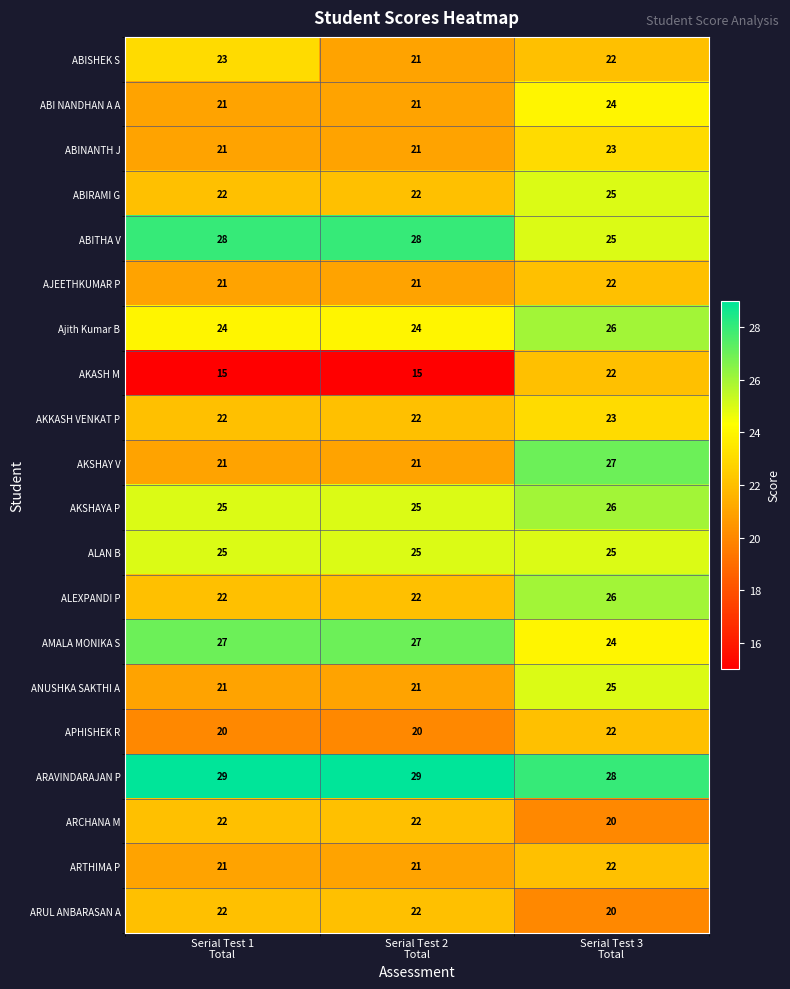

Count the ARAVINDARAJAN P values in the range 28 to 29.

3